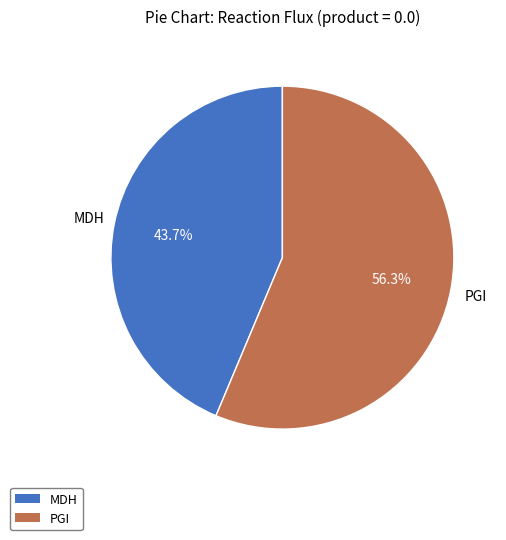

Is there a majority slice in this chart?

Yes